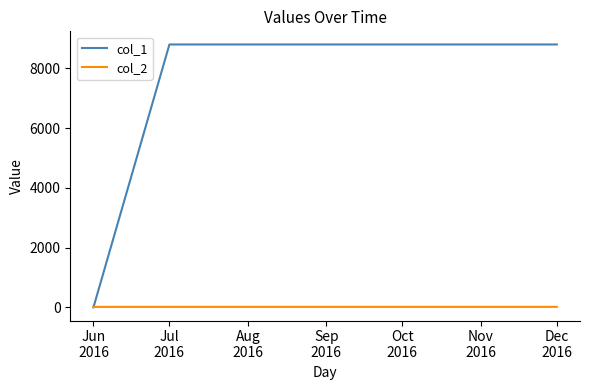

Which series has the largest total across all categories?

col_1